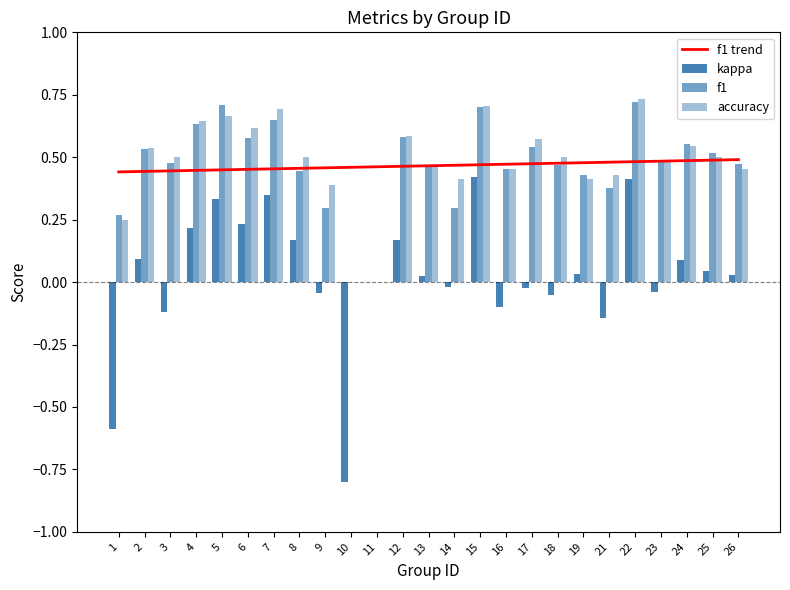

What is the difference between the accuracy values at 18 and 15?

0.2